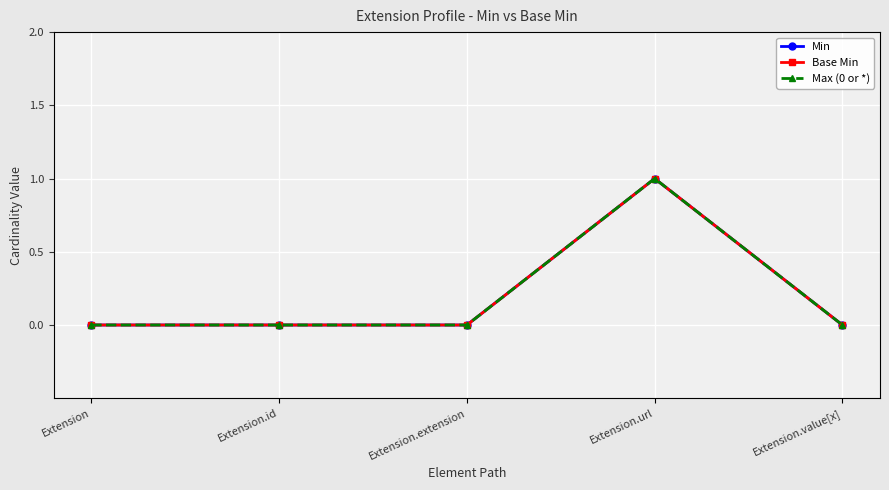

List the series in order of their peak value, lowest first.

Min, Base Min, Max (0 or *)